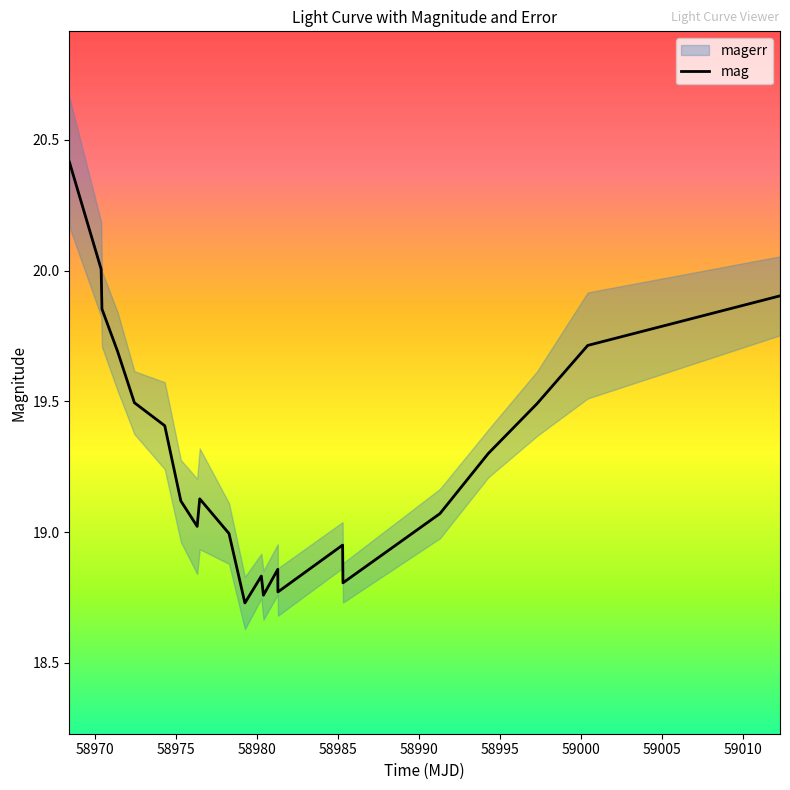

What is the value of the 3rd point from the left?

19.9